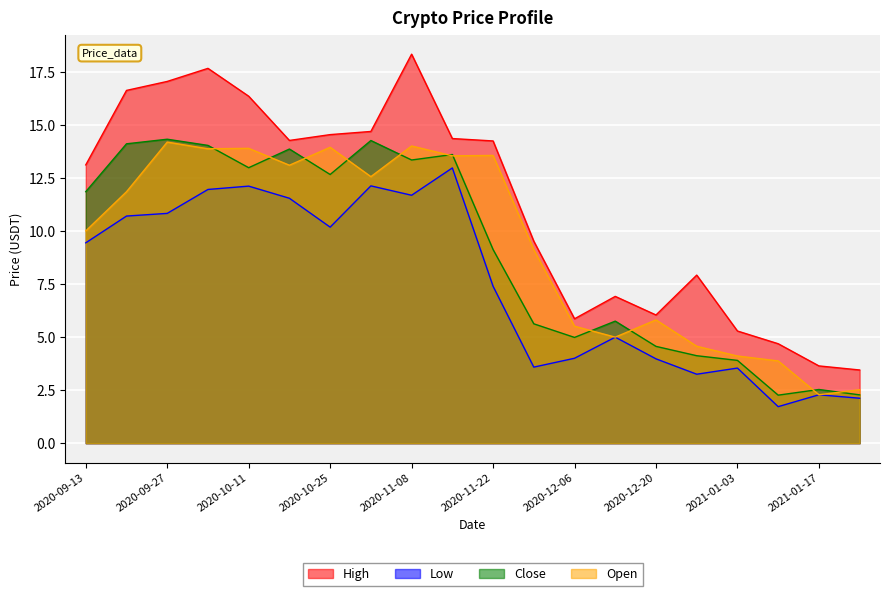

Read the Low value at 2021-01-17.

2.3